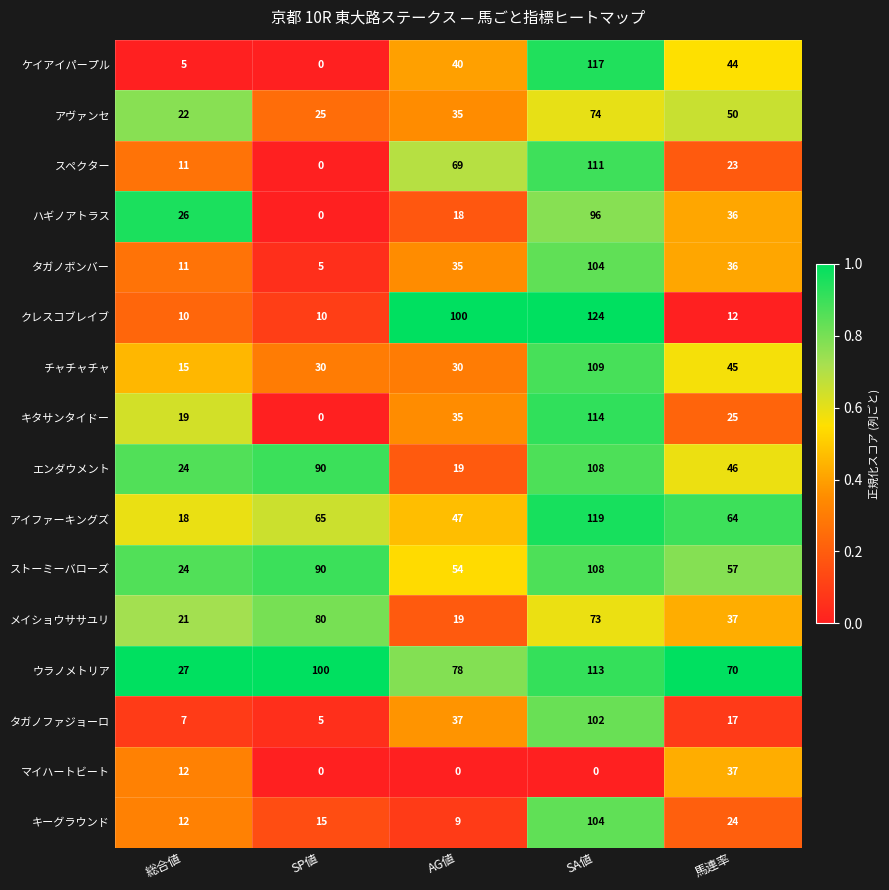

Which series has the largest total across all categories?

ウラノメトリア